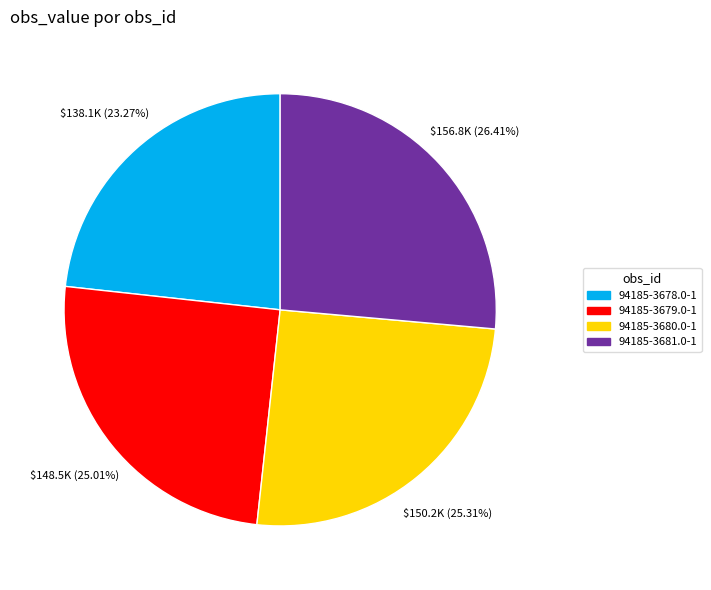

Do 94185-3680.0-1 and 94185-3679.0-1 together represent more than half of the pie?

Yes